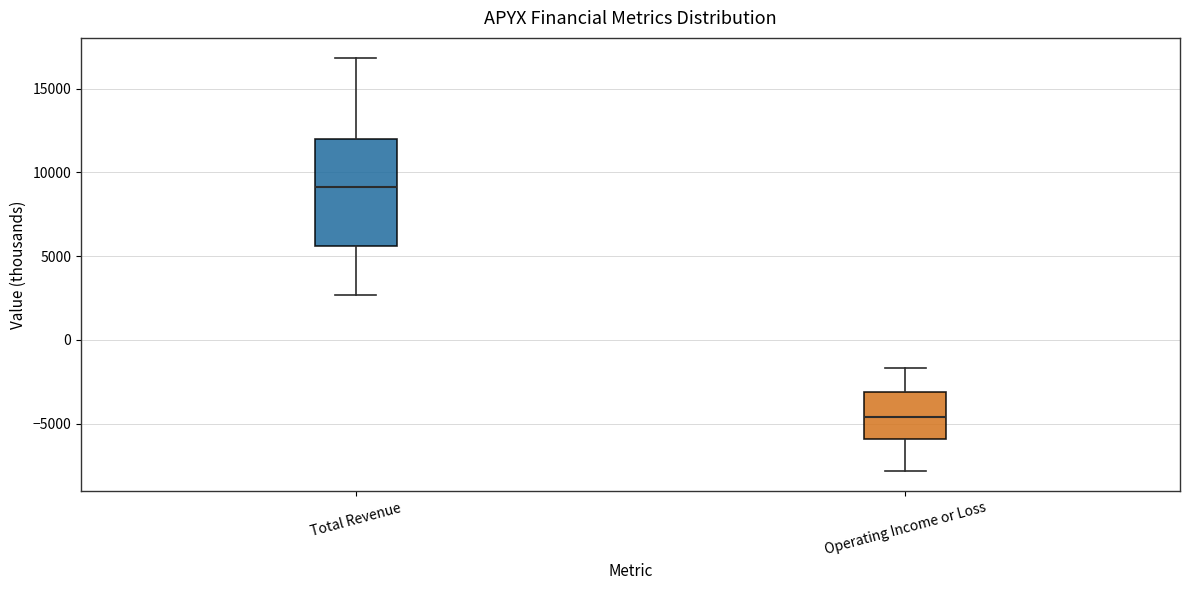

Which box has the highest median line?

Total Revenue